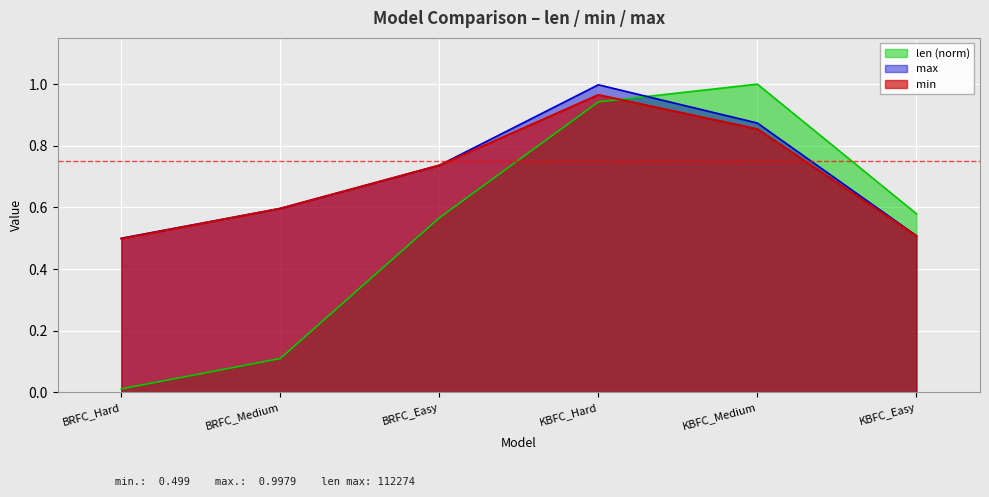

Reading right to left, list all the values displayed in this chart.

len: 0.6	1.0	0.9	0.6	0.1	0.0
min: 0.5	0.9	1.0	0.7	0.6	0.5
max: 0.5	0.9	1.0	0.7	0.6	0.5